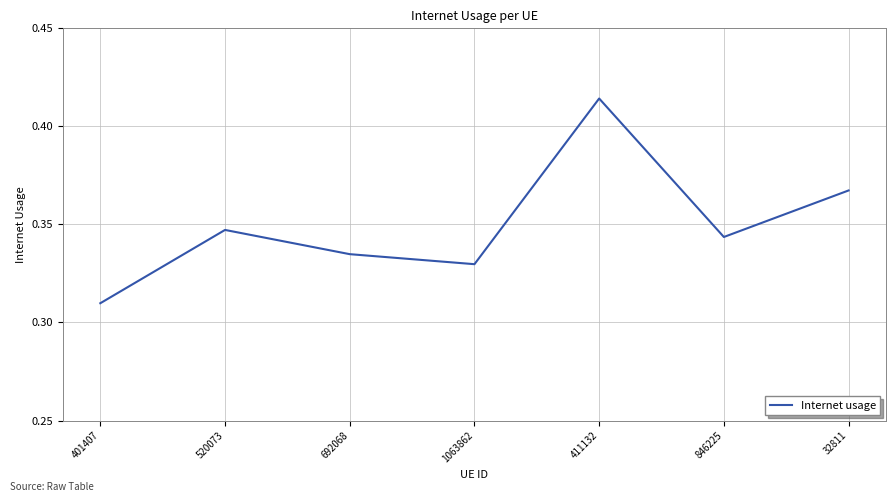

Between 411132 and 520073, which is larger?

411132